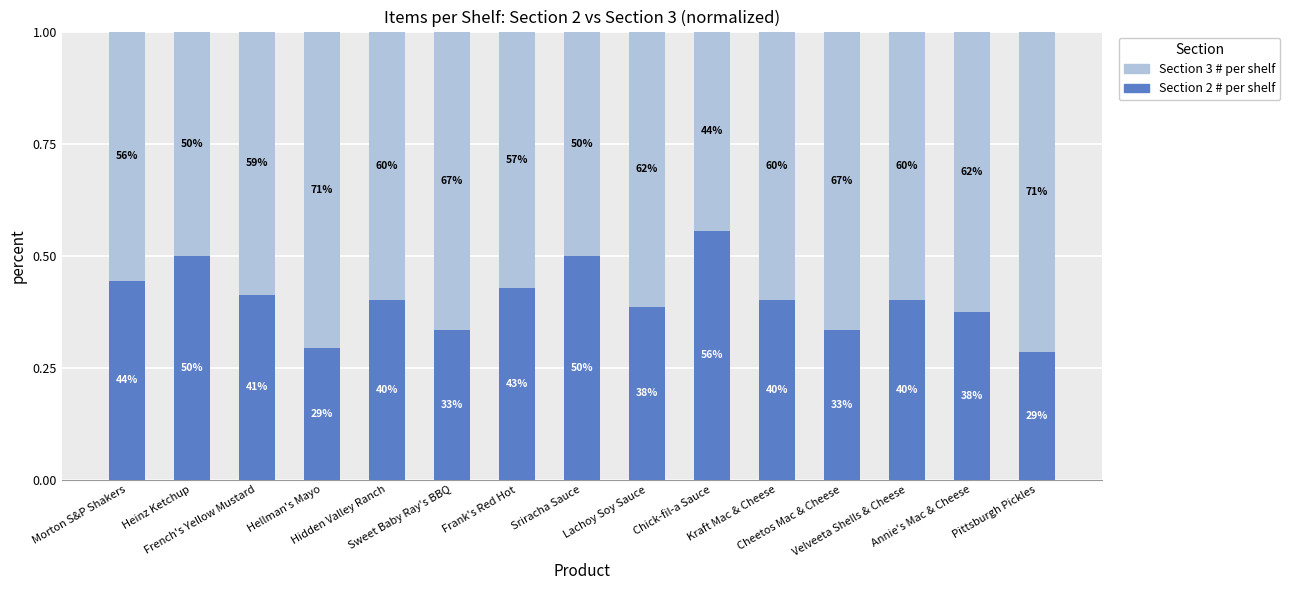

Are the bars grouped side by side (vs. stacked)?

No